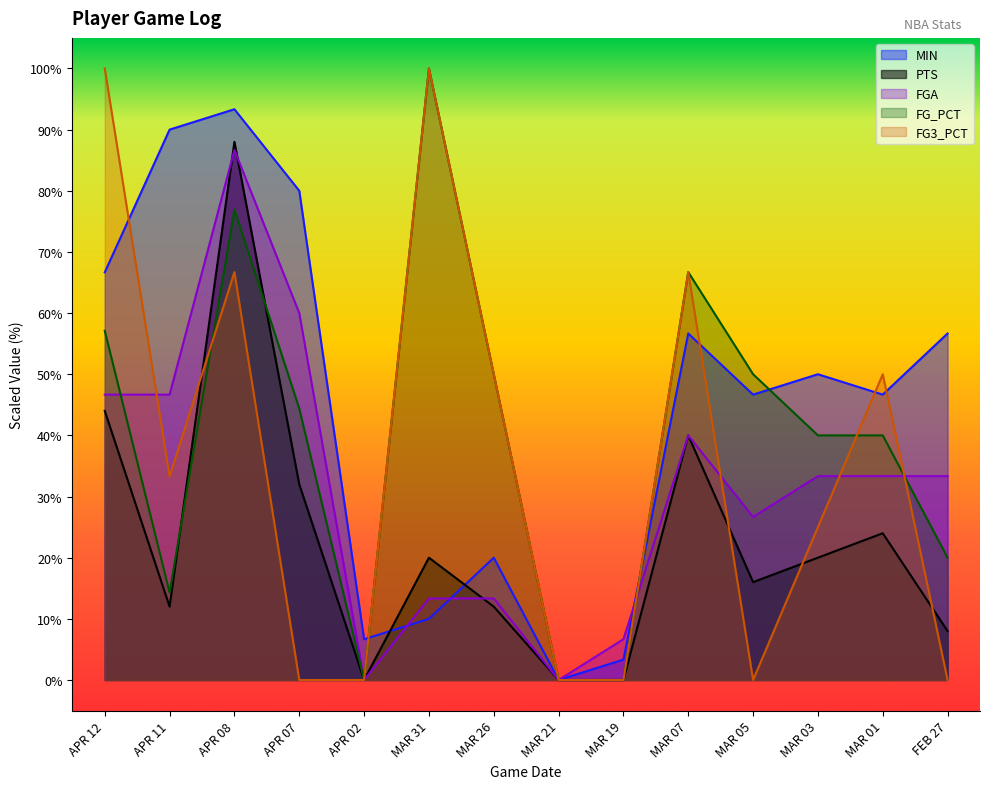

How many lines are shown in the chart?

5